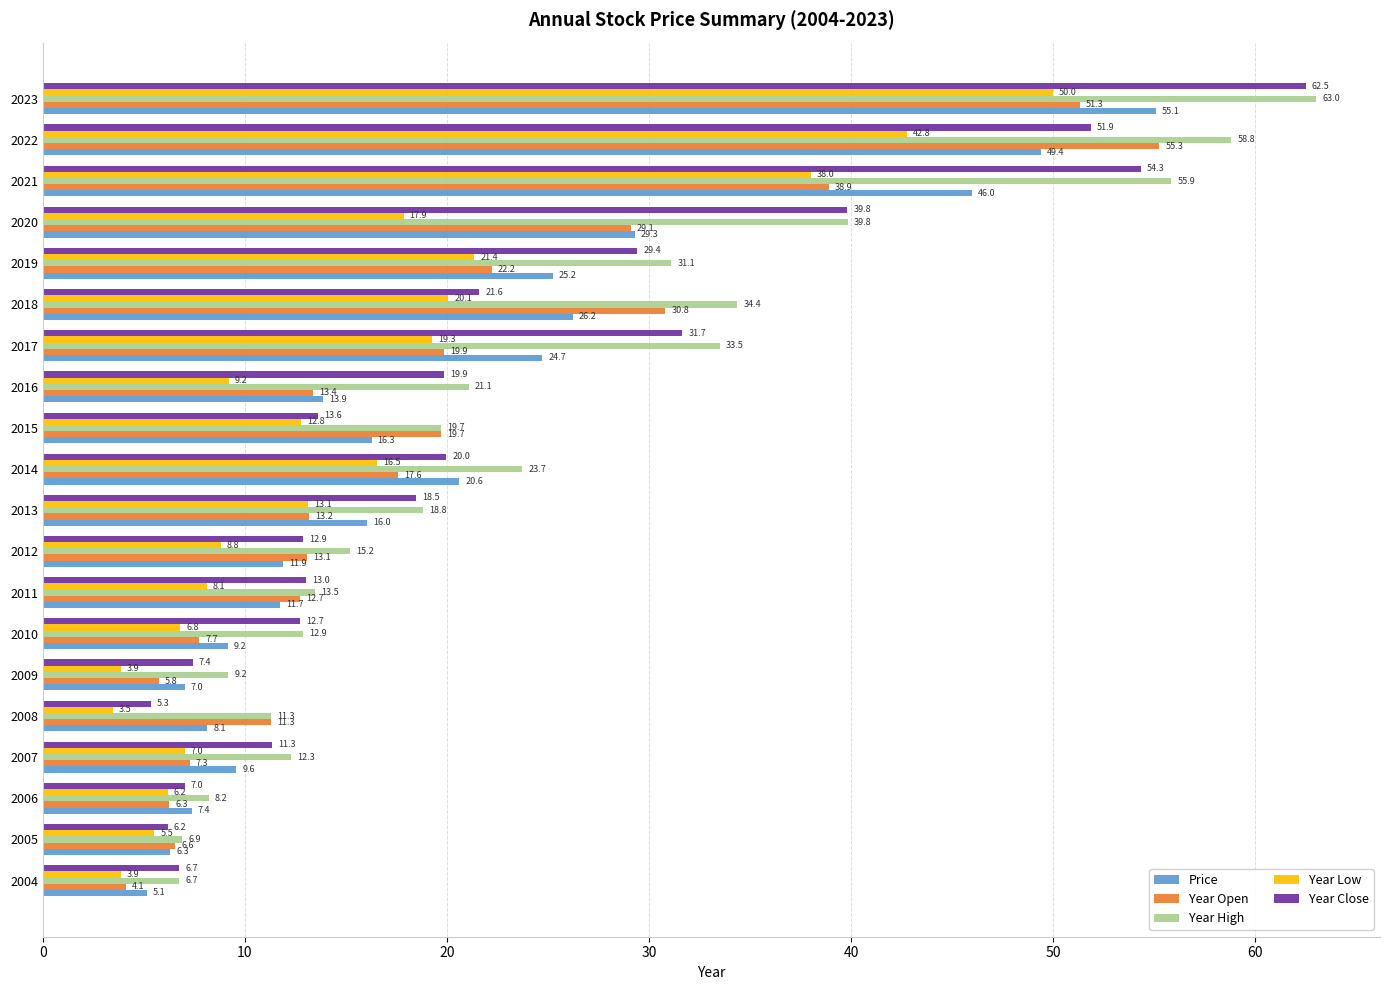

At which category is the sum across all series the highest?

2023